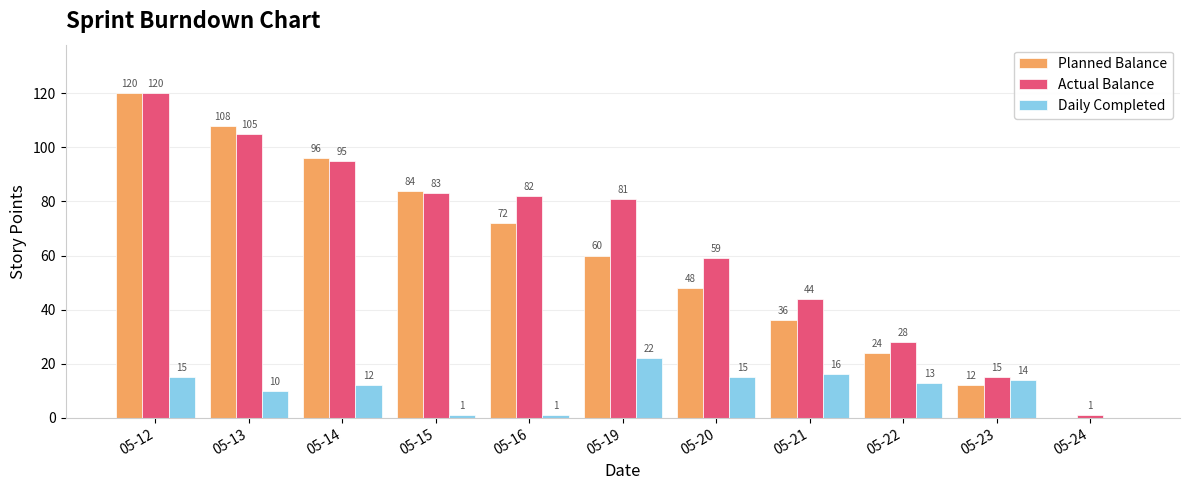

What is the sum of all Actual Balance values?

713